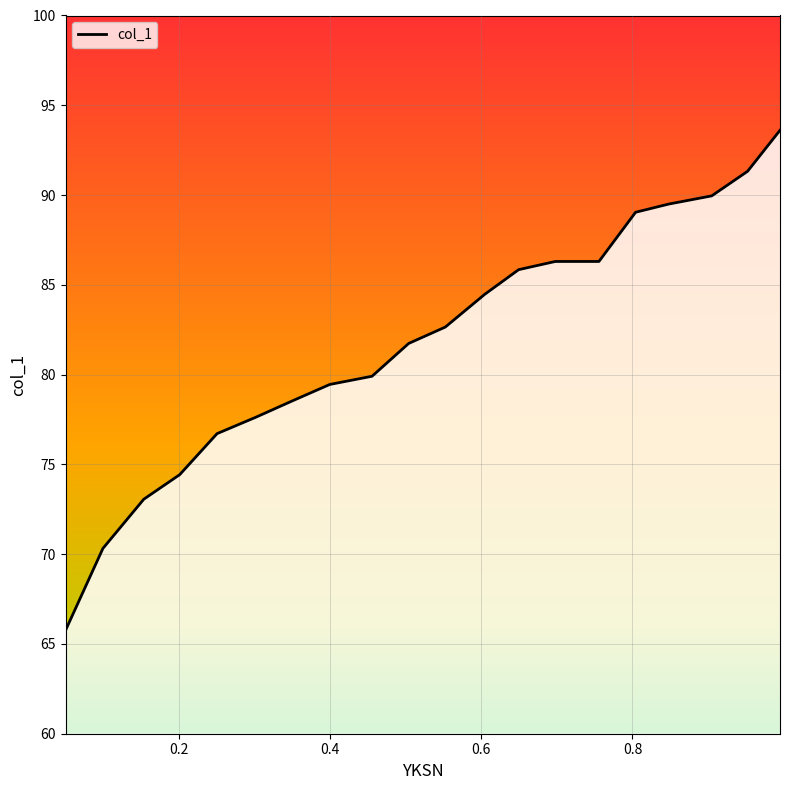

What is the greatest value displayed?

93.6